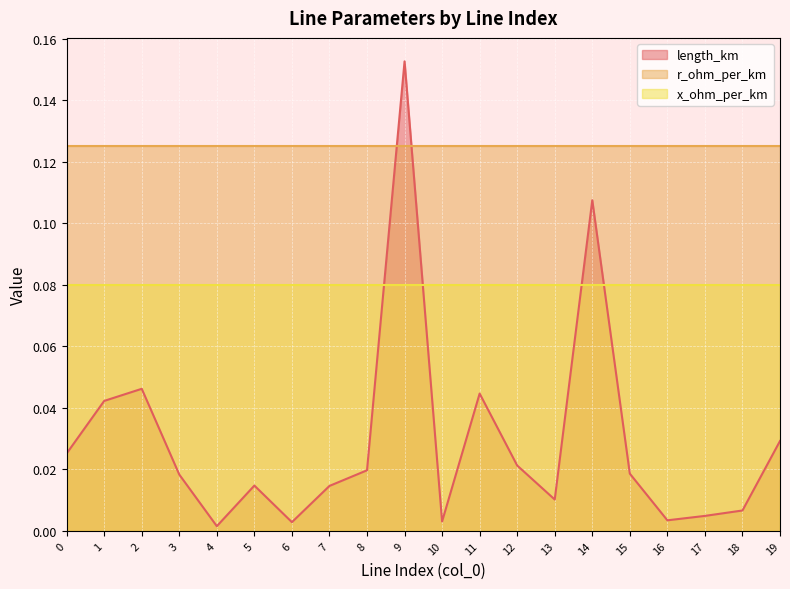

List the series in order of their peak value, highest first.

length_km, r_ohm_per_km, x_ohm_per_km